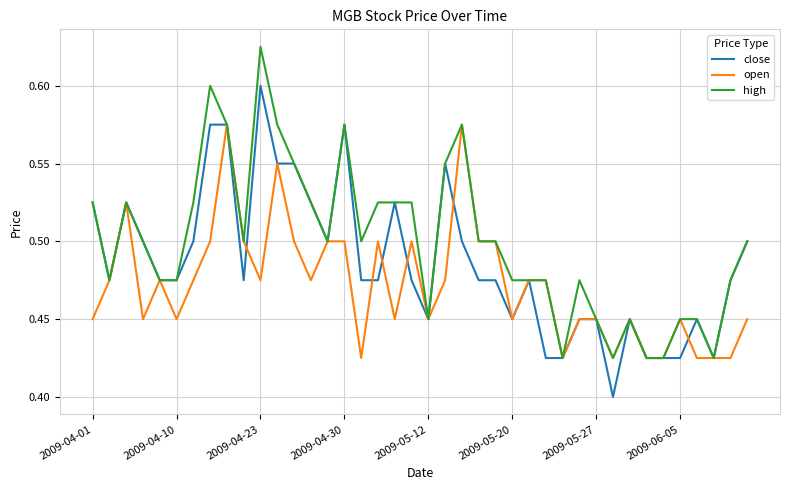

What is the difference between the second highest and second lowest values in the high series?

0.2